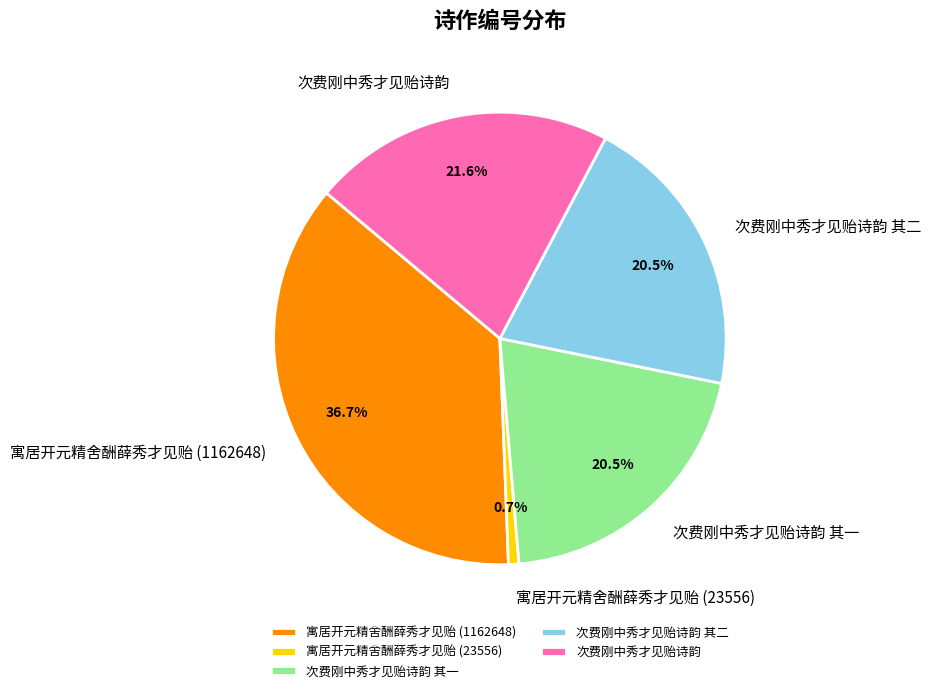

Which category has the smallest portion of the pie?

寓居开元精舍酬薛秀才见贻 (23556)